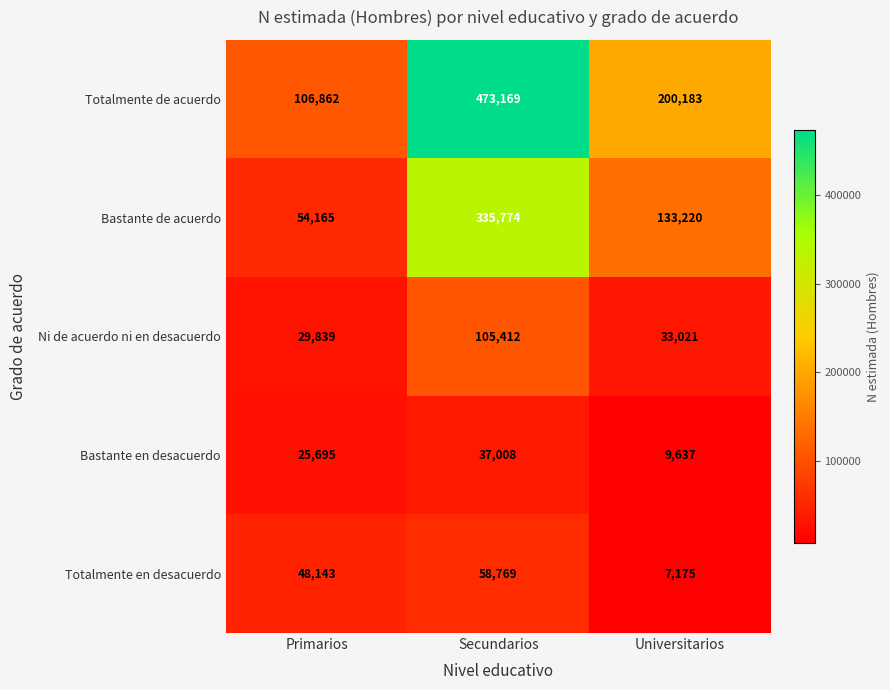

The Bastante de acuerdo series shows 88797 at Primarios. True or false?

False